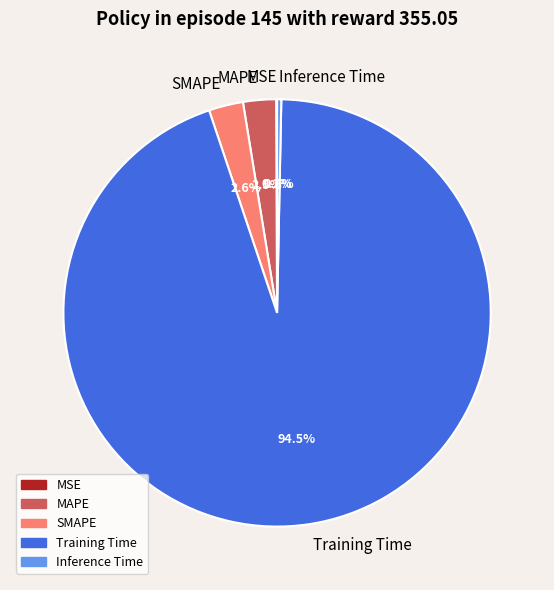

To the nearest percent, what is the difference between the Training Time and MAPE slice percentages?

92%